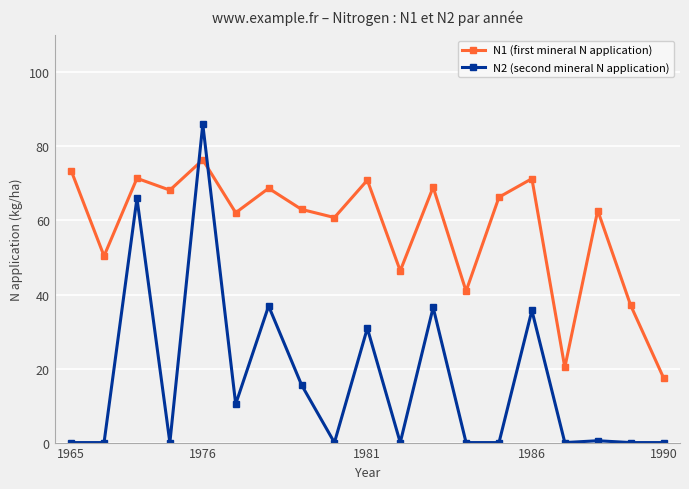

Which series has the largest total across all categories?

N1 (first mineral N application)